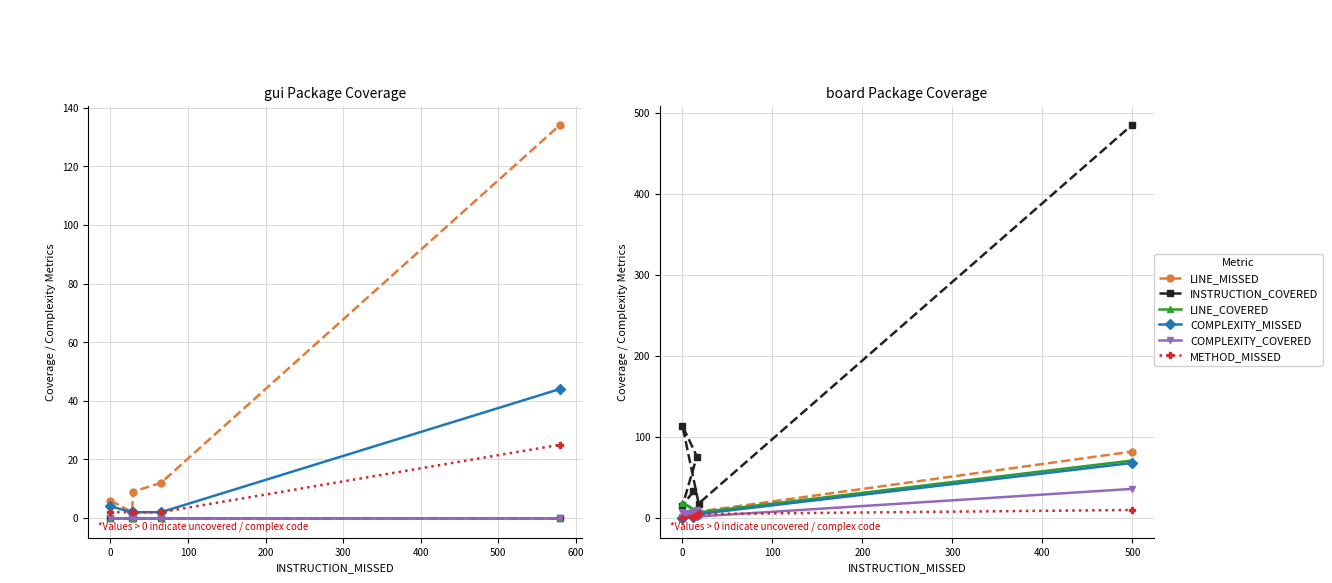

True or false: METHOD_MISSED and COMPLEXITY_MISSED intersect in this chart.

False